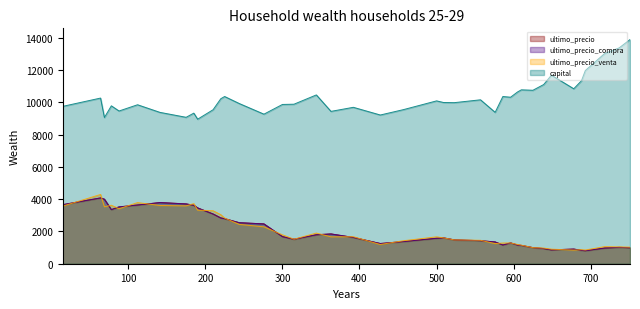

The value of ultimo_precio at 210 is 1710.0. True or false?

False